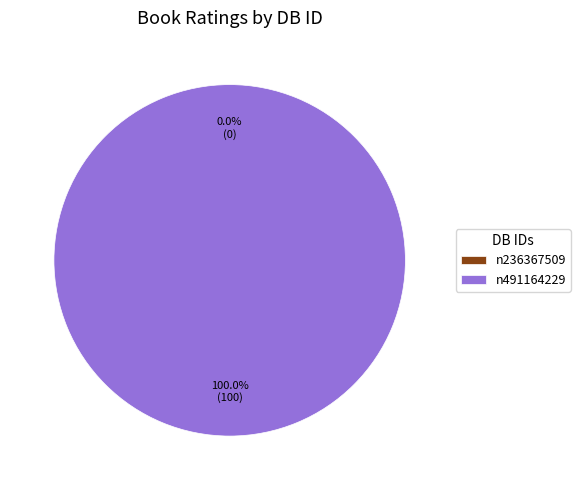

Is n491164229 the majority of the pie?

Yes